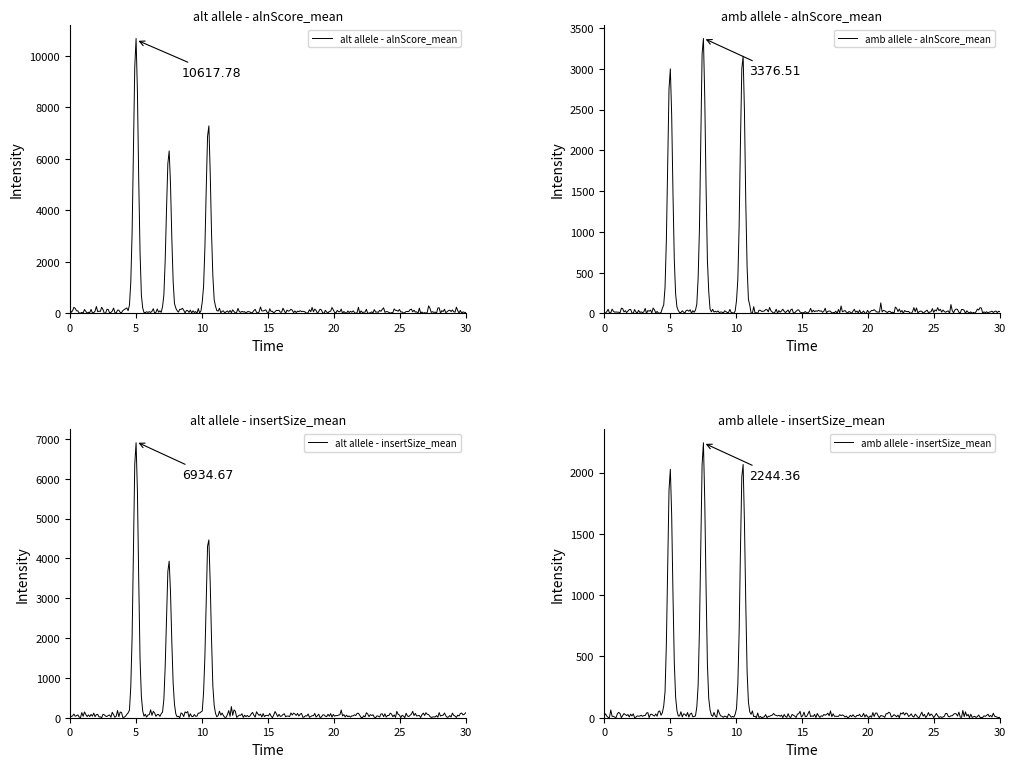

Does the chart have visible grid lines?

No